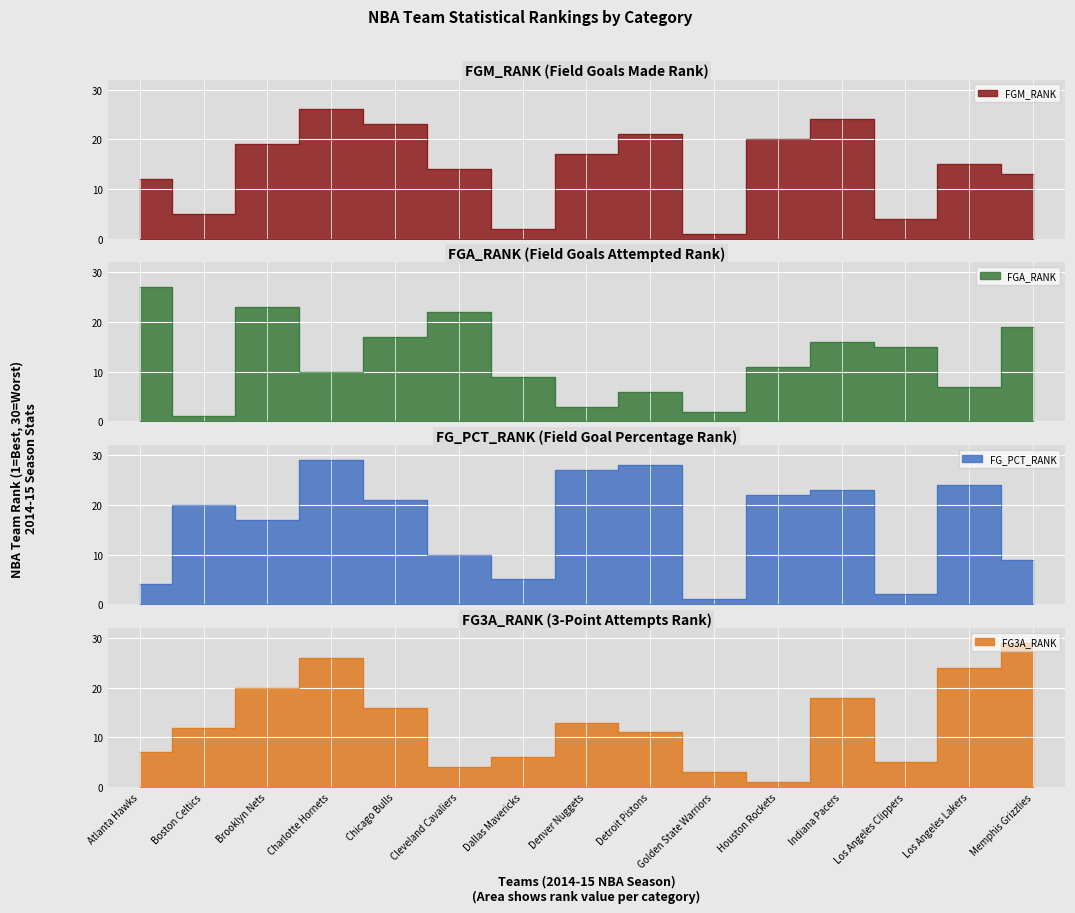

Which series changed the most between Chicago Bulls and Dallas Mavericks?

FGM_RANK